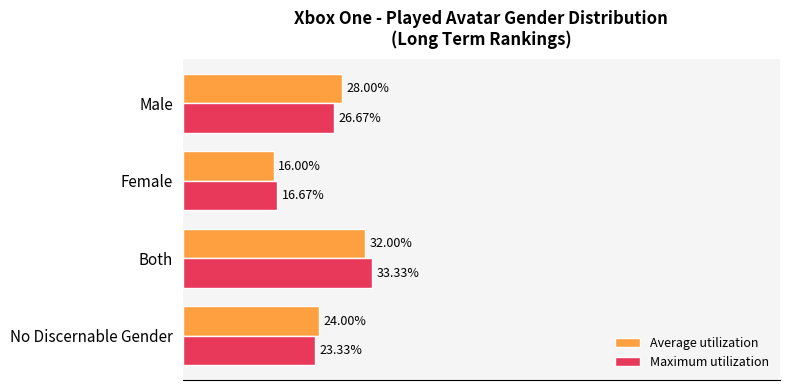

At which label is Average utilization closest to 24?

No Discernable Gender